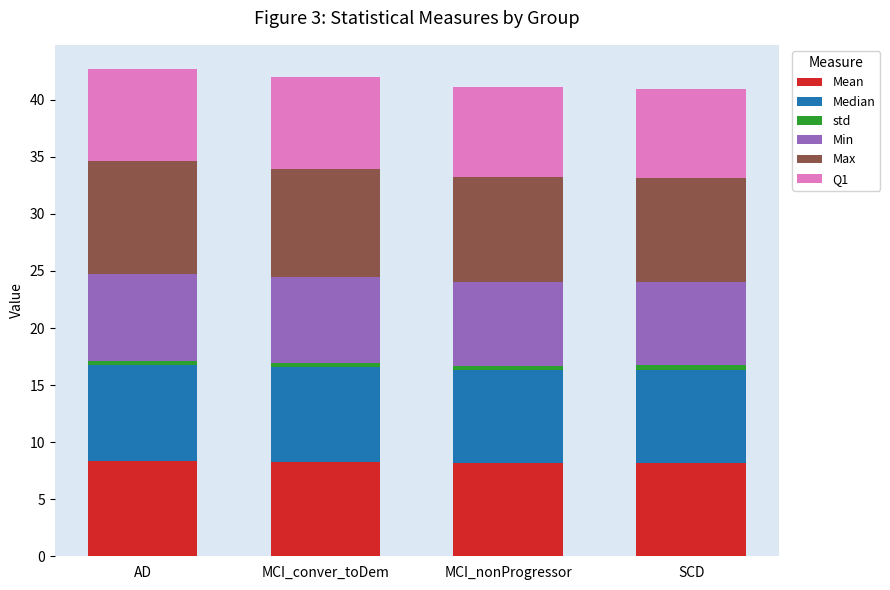

What is the highest value of the Mean series?

8.4